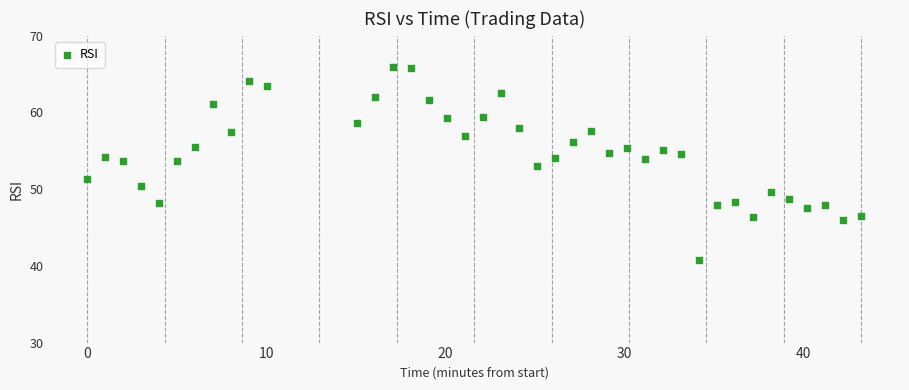

What is the range of X values (max minus min)?

43.2